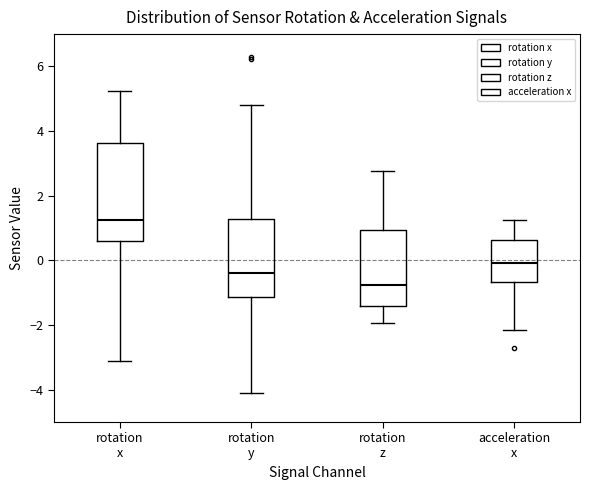

Comparing the boxes themselves (not the whiskers), which one is the tallest?

rotation x